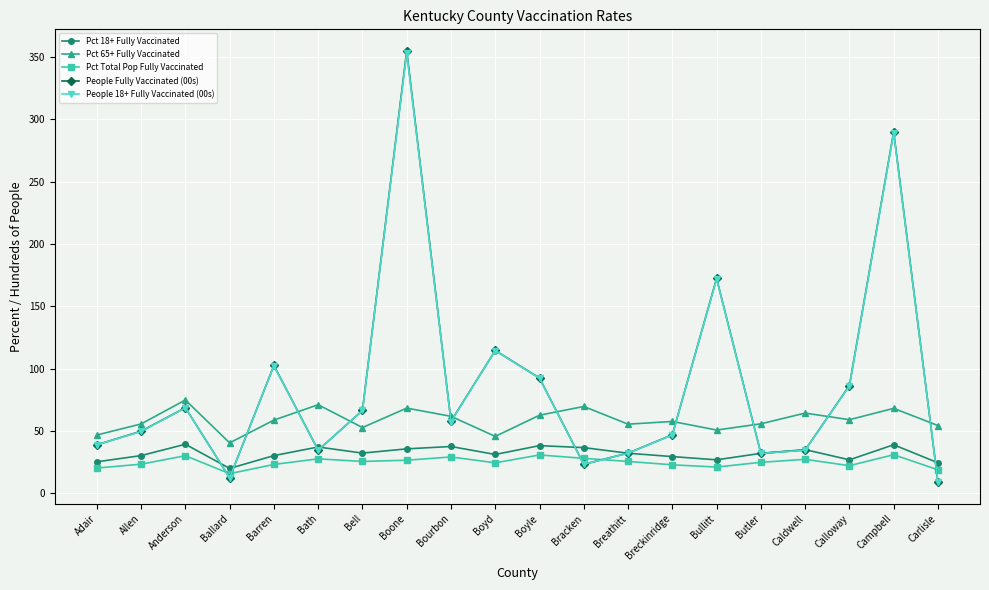

Where does the Pct 18+ Fully Vaccinated series first go above 32?

Anderson